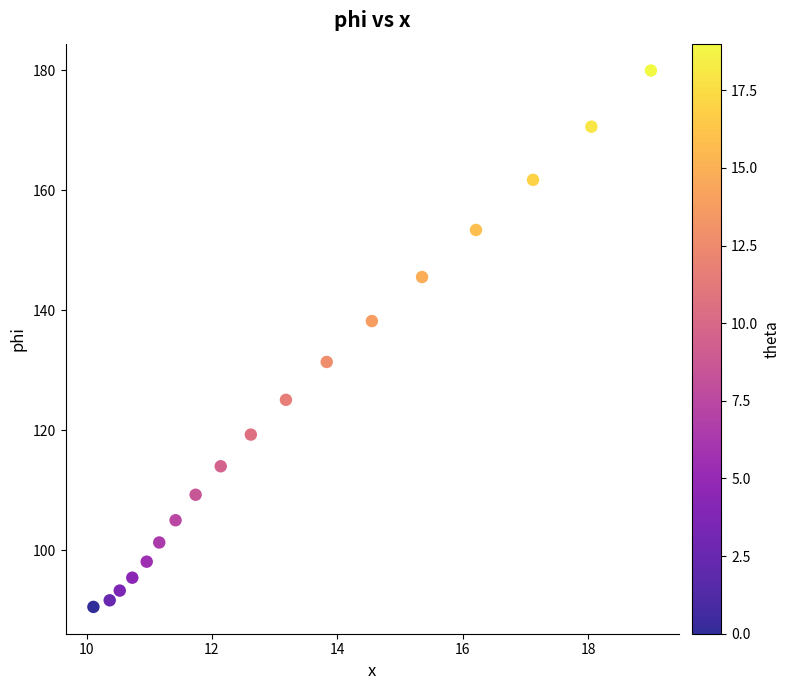

What is the range of Y values (max minus min)?

89.4